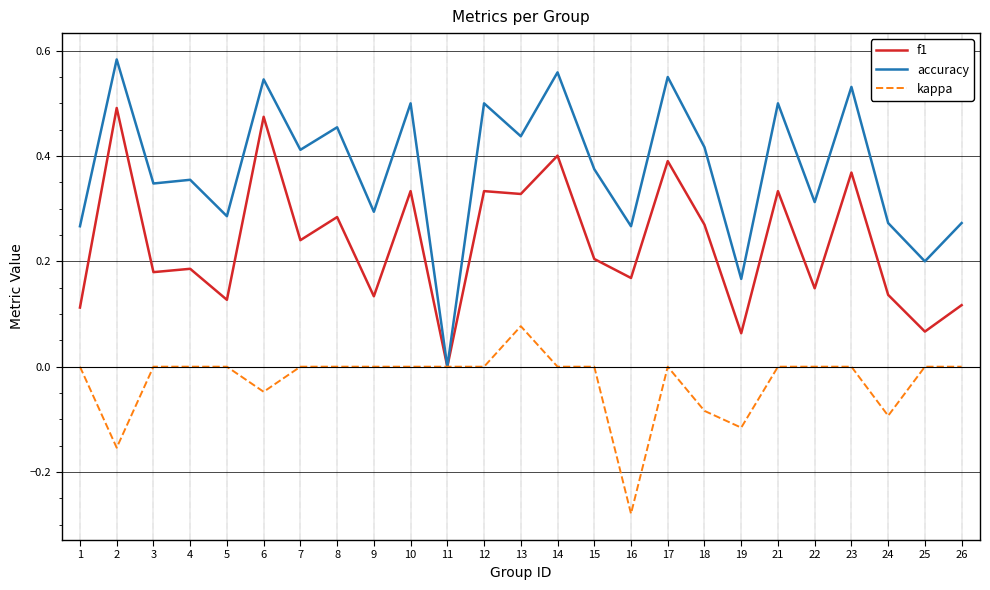

Is it true that accuracy equals 0.2 at 7?

False